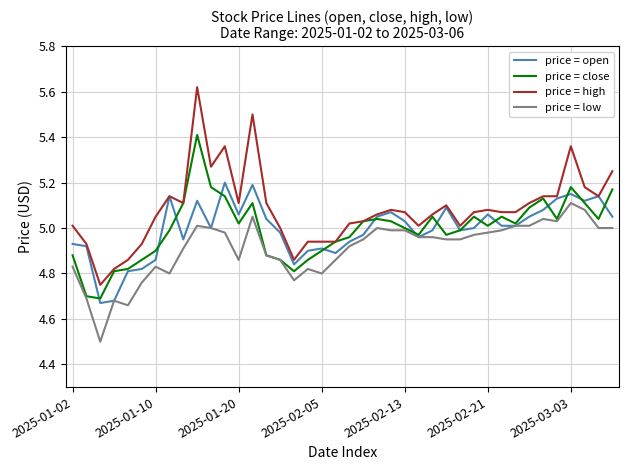

What is the smallest value displayed?

4.5